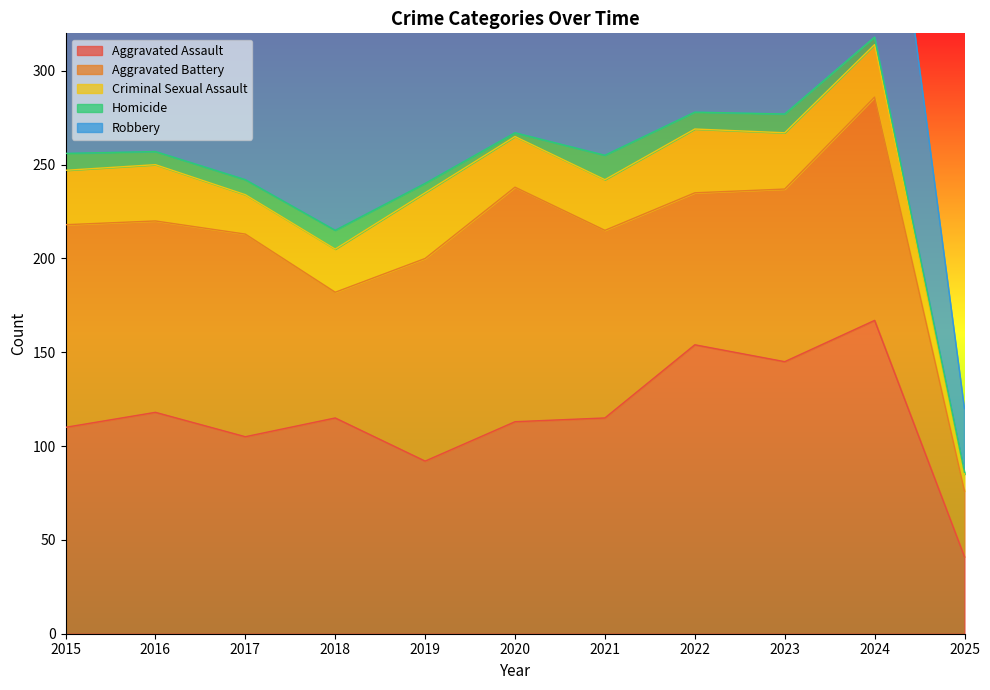

Reading right to left, what are all the values shown in this chart?

Aggravated Assault: 41	167	145	154	115	113	92	115	105	118	110
Aggravated Battery: 35	119	92	81	100	125	108	67	108	102	108
Criminal Sexual Assault: 9	28	30	34	27	27	35	23	21	30	29
Homicide: 1	4	10	9	13	2	5	10	8	7	9
Robbery: 34	165	259	111	91	97	135	155	178	194	154